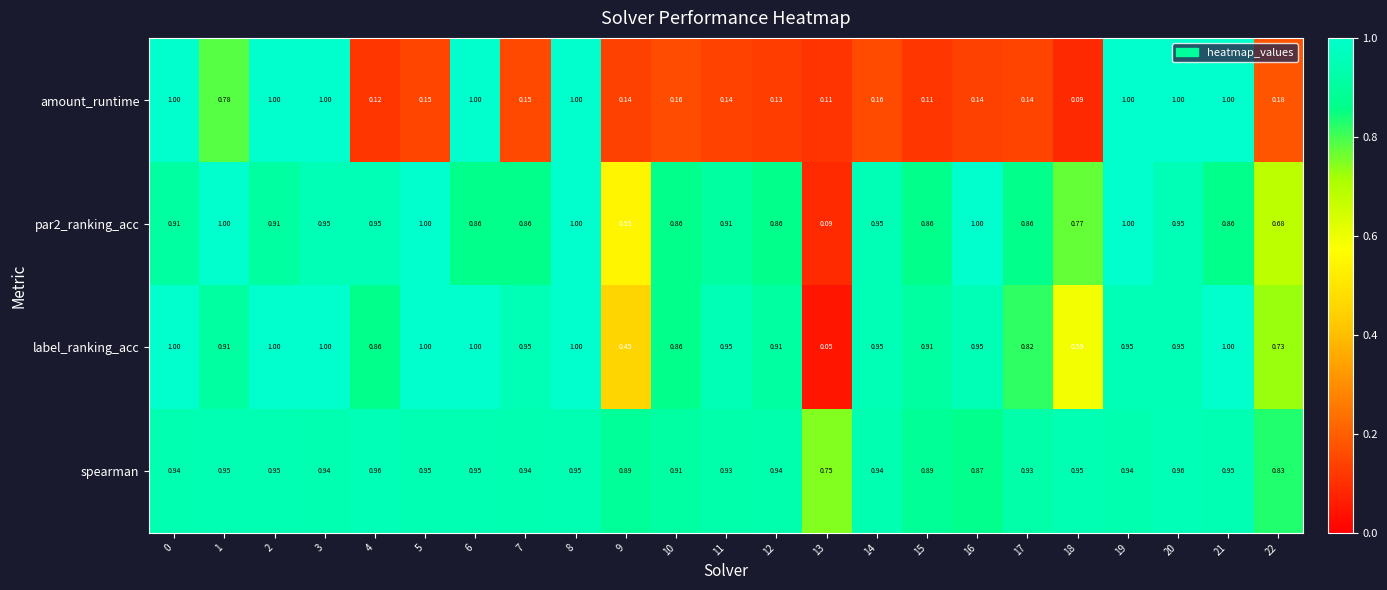

Is the value of spearman at 11 greater than the value of par2_ranking_acc at 16?

No